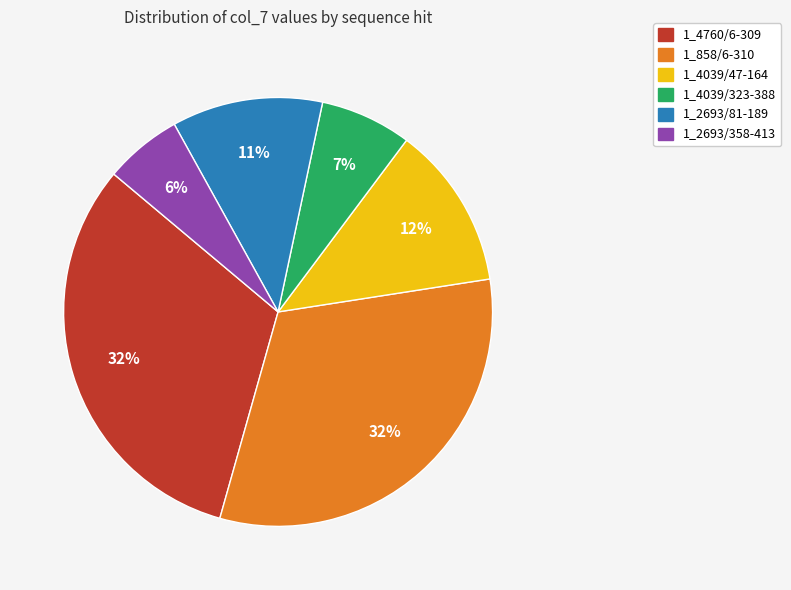

What is the smallest slice in the pie chart?

1_2693/358-413